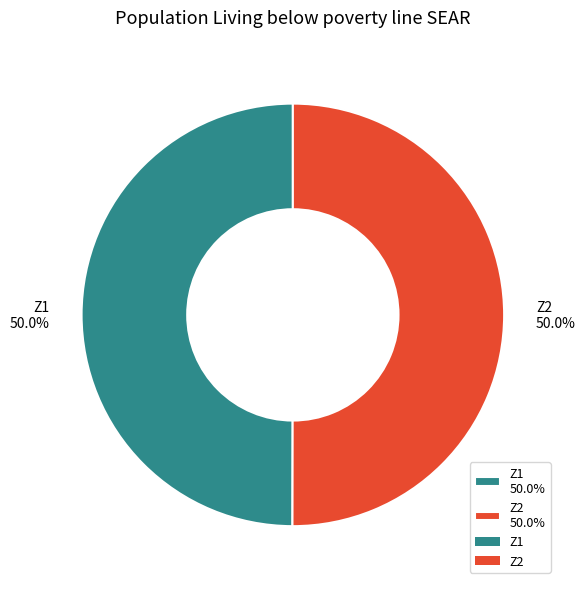

True or false: Z2 accounts for 50% of the total.

True